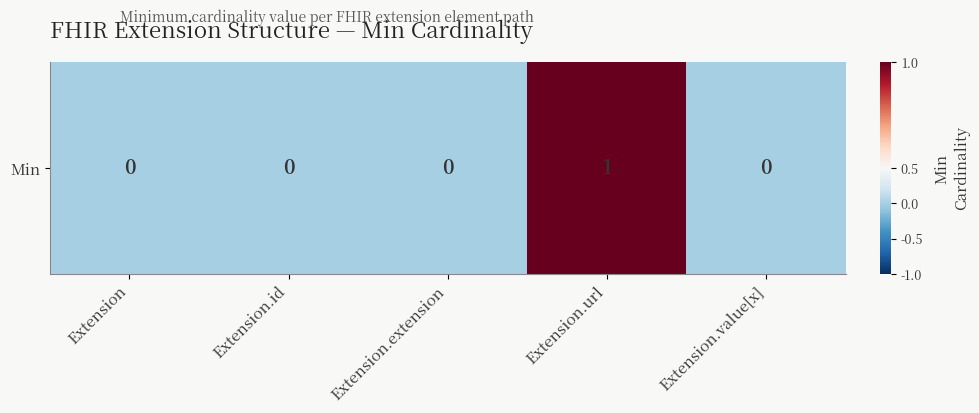

Reading left to right, extract all data points from this chart.

Extension=0	Extension.id=0	Extension.extension=0	Extension.url=1	Extension.value[x]=0